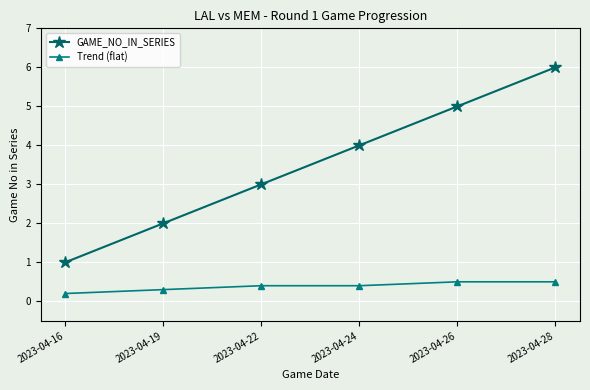

How many lines are shown in the chart?

2